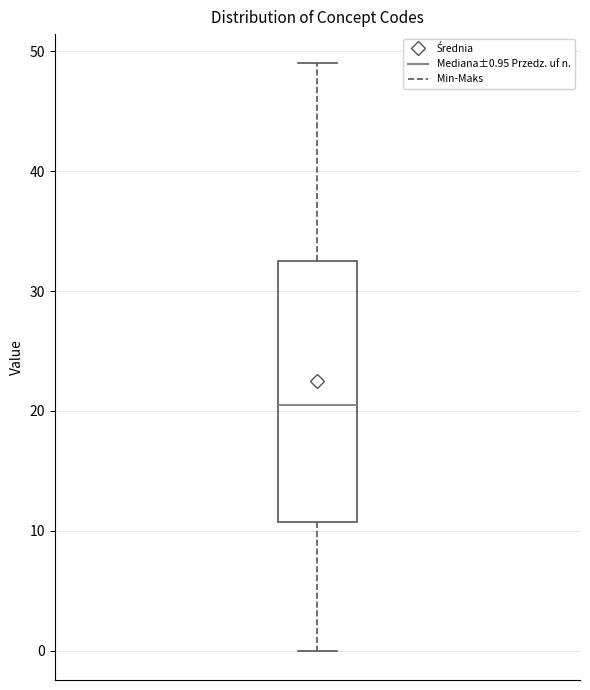

Transcribe this box plot: give where the median line is, the range the box spans, and where the two whiskers end, as read against the y-axis. The values are not printed on the chart, so give them approximately, as read against the axis.

median 21, box 11 to 33, whiskers 0 to 49